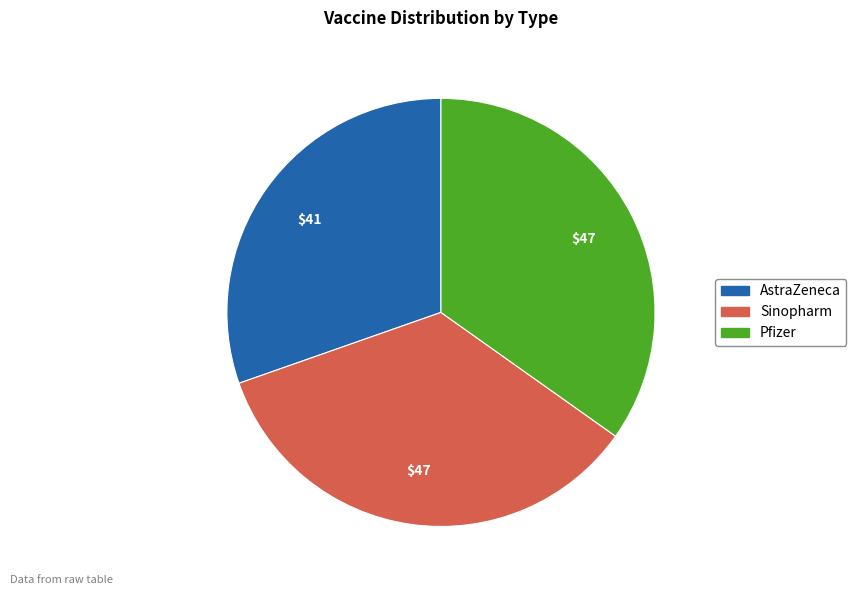

Which category has the smallest portion of the pie?

AstraZeneca